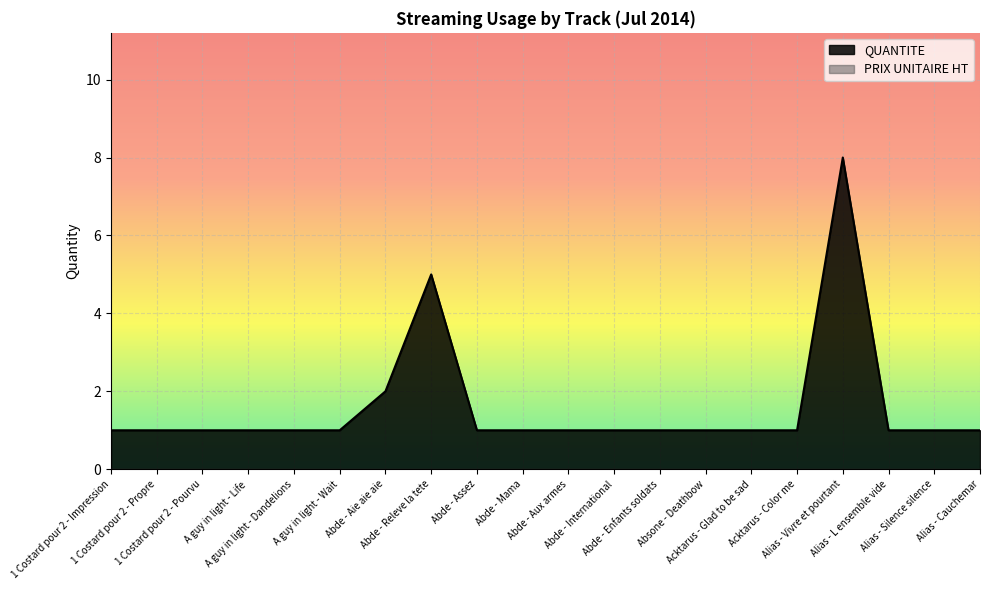

Rank the categories by value from lowest to highest.

1 Costard pour 2 - Impression, 1 Costard pour 2 - Propre, 1 Costard pour 2 - Pourvu, A guy in light - Life, A guy in light - Dandelions, A guy in light - Wait, Abde - Assez, Abde - Mama, Abde - Aux armes, Abde - International, Abde - Enfants soldats, Absone - Deathbow, Acktarus - Glad to be sad, Acktarus - Color me, Alias - L ensemble vide, Alias - Silence silence, Alias - Cauchemar, Abde - Aie aie aie, Abde - Releve la tete, Alias - Vivre et pourtant